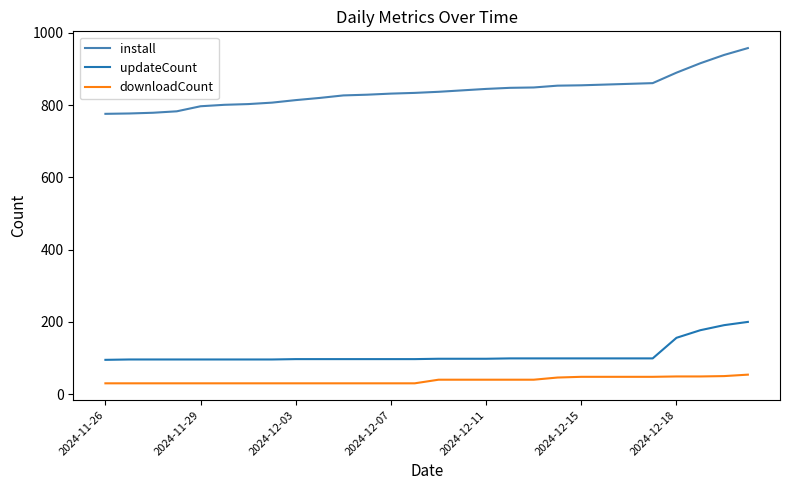

List the series in order of their peak value, lowest first.

downloadCount, updateCount, install